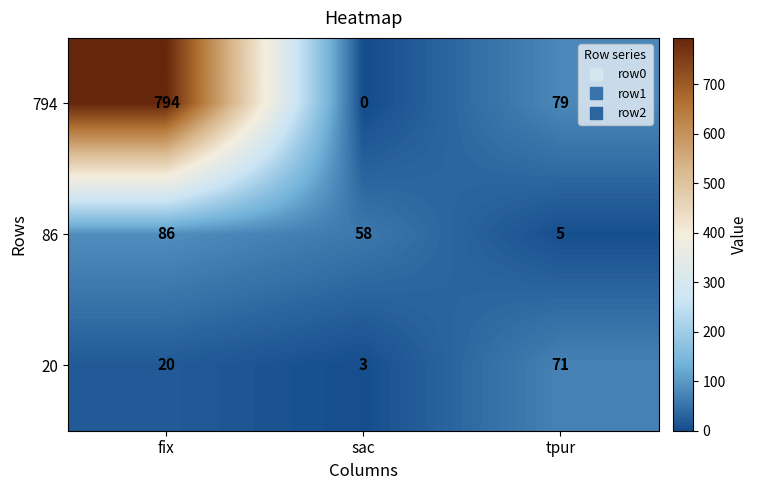

At which label is 794 closest to 397?

tpur